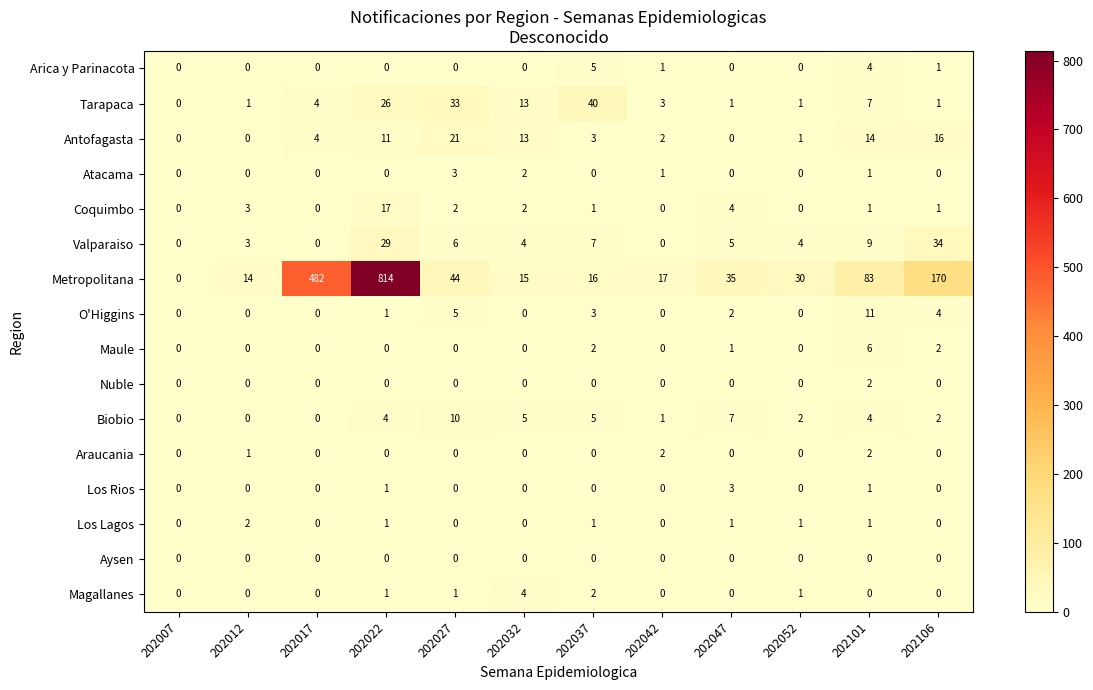

At which category does the chart reach its peak across all series?

202022